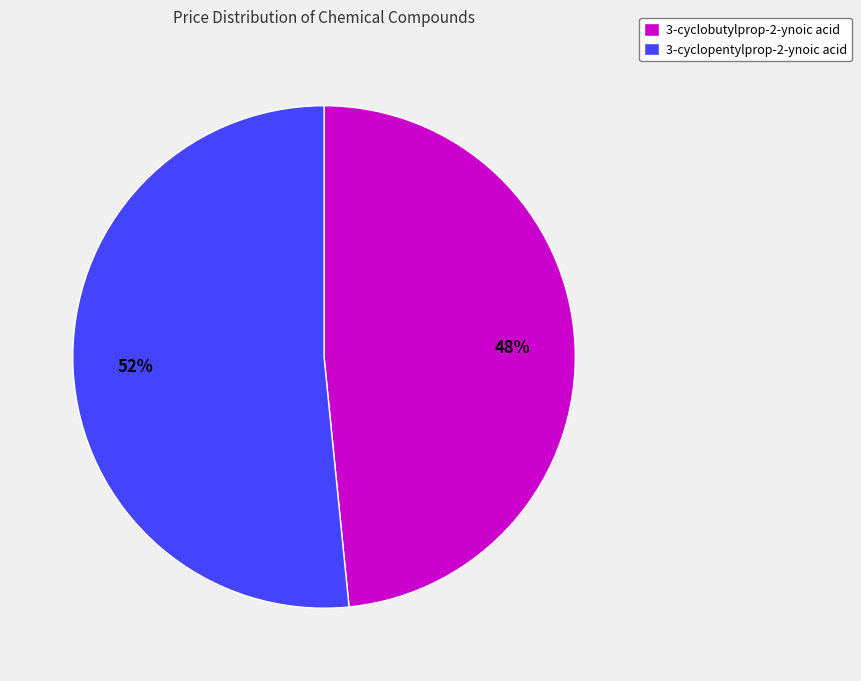

Which slice is the smallest?

3-cyclobutylprop-2-ynoic acid